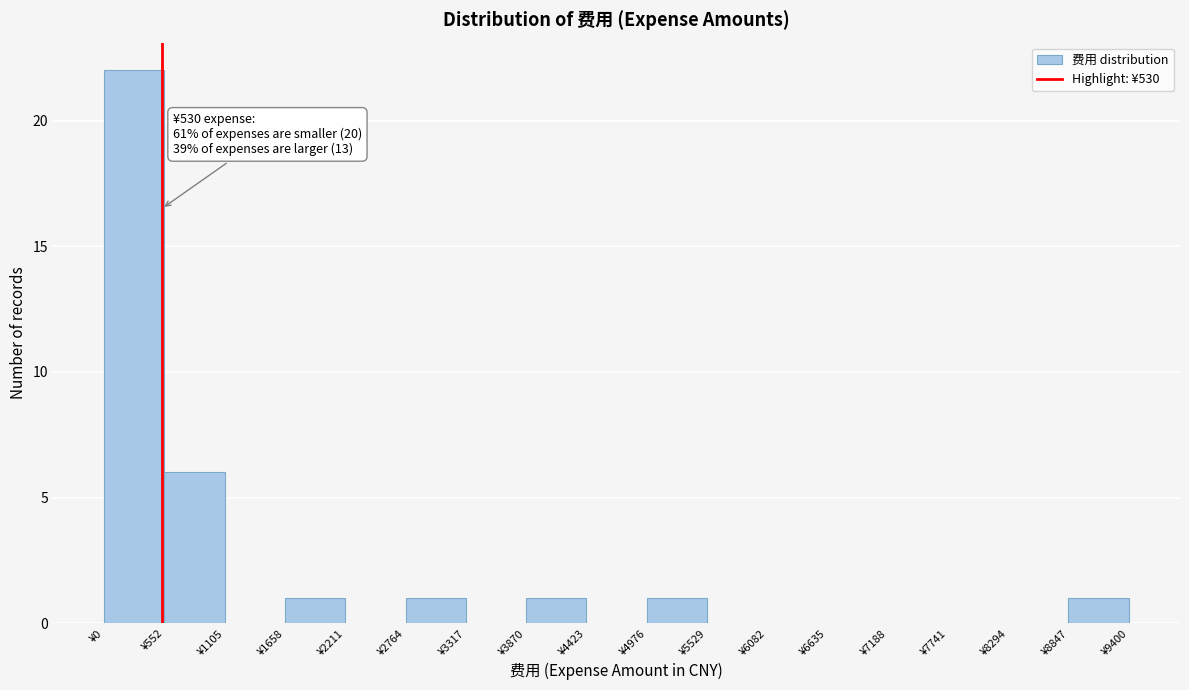

Over which range of the x-axis is the bar tallest?

0 to 600